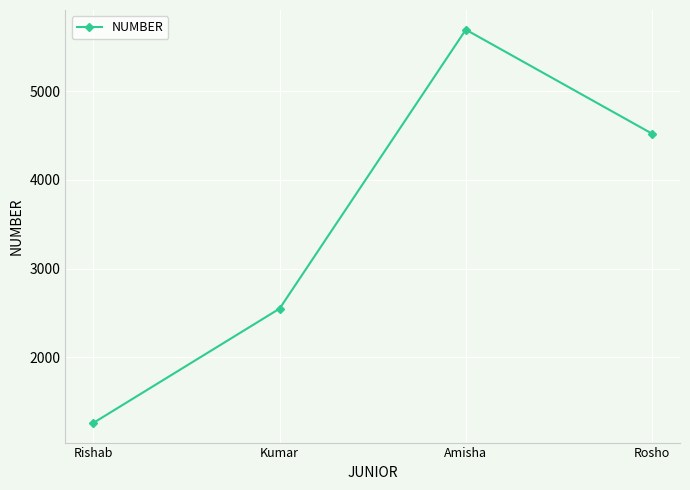

List the labels in order of value, smallest first.

Rishab, Kumar, Rosho, Amisha